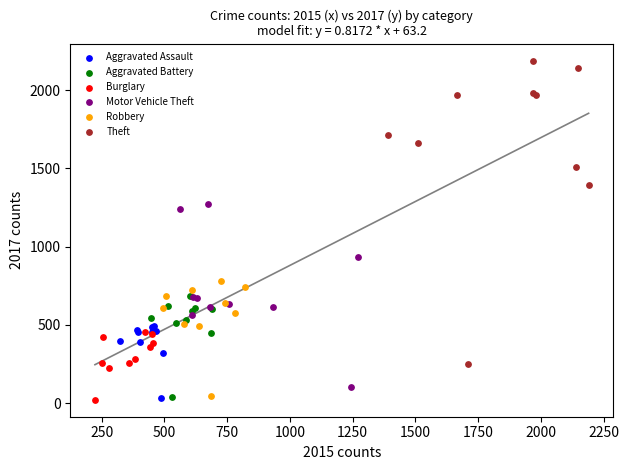

Which series has the widest spread of Y values?

Theft